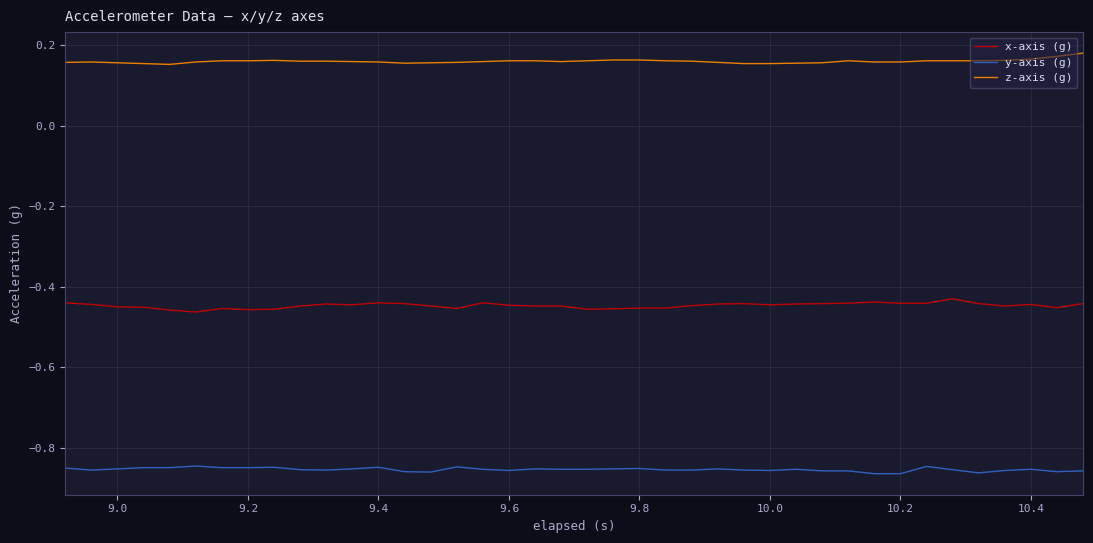

True or false: z-axis (g) and y-axis (g) intersect in this chart.

False